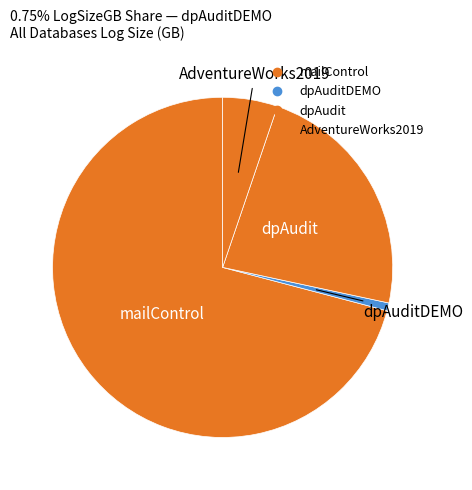

How many segments does this pie chart have?

4